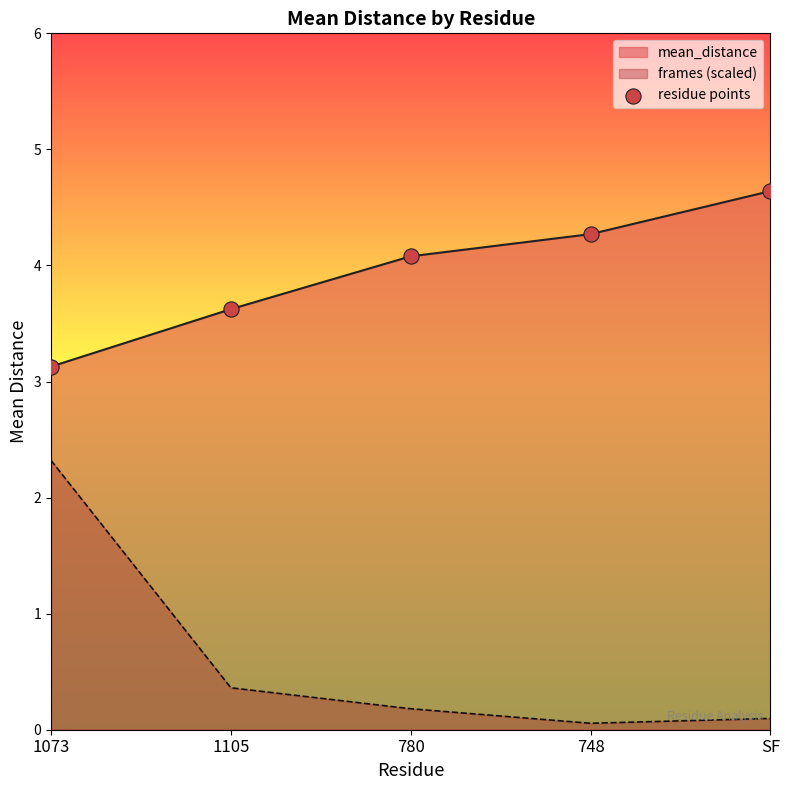

Approximately how many times larger is the value at 1073 compared to SF?

0.7